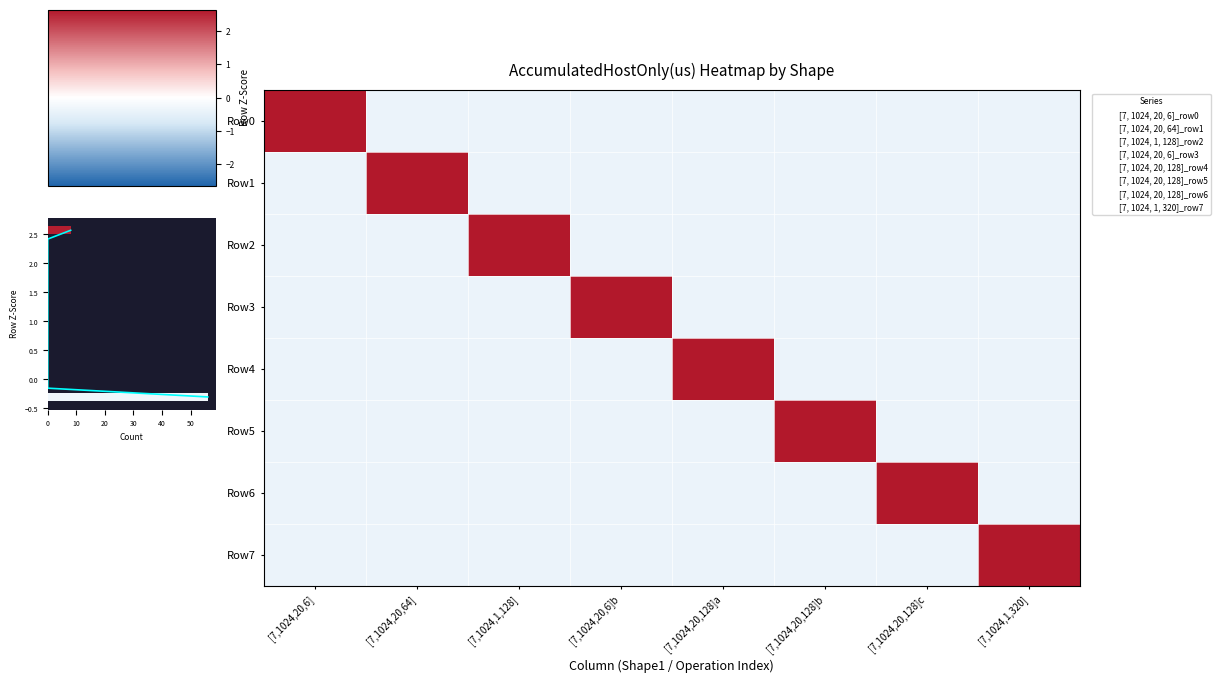

At which label is Row2 closest to 1?

[7,1024,20,6]